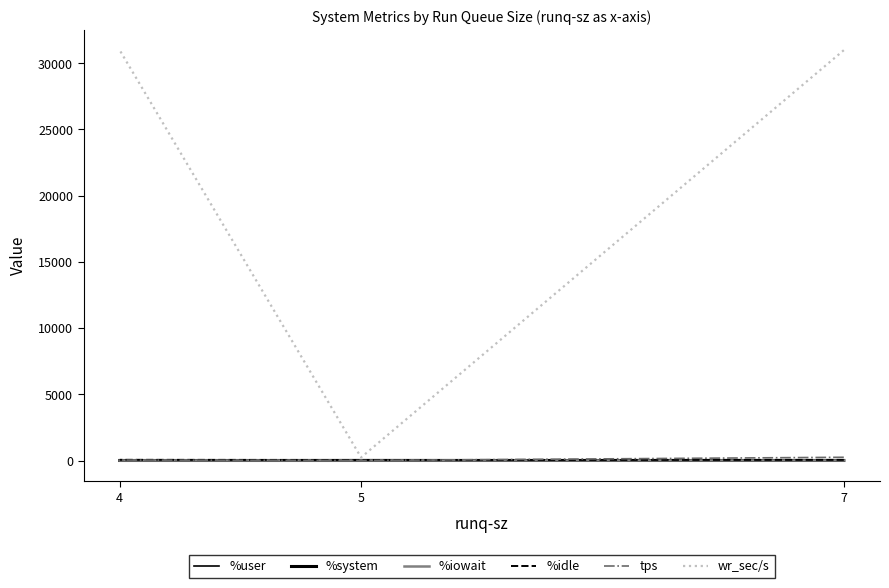

What is the sum of all tps values?

285.0